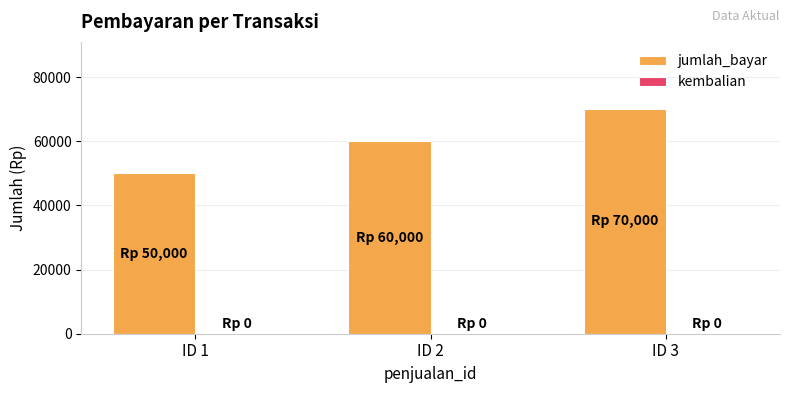

Rank the categories by value from highest to lowest.

ID 3, ID 2, ID 1